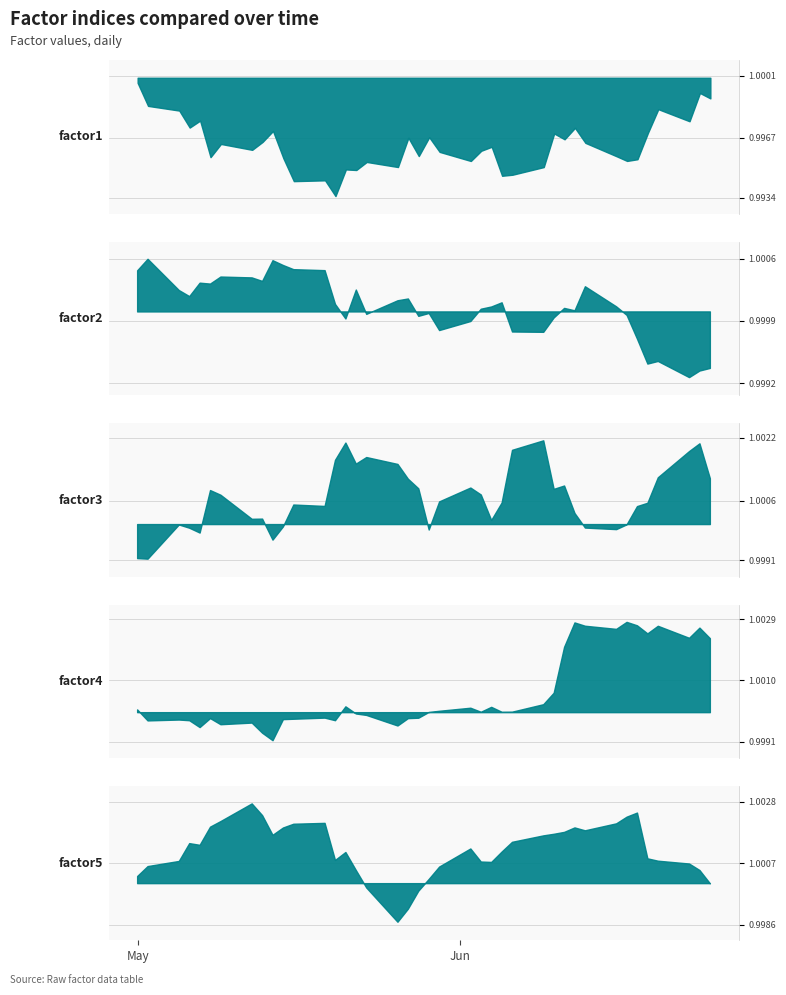

How many lines are shown in the chart?

5